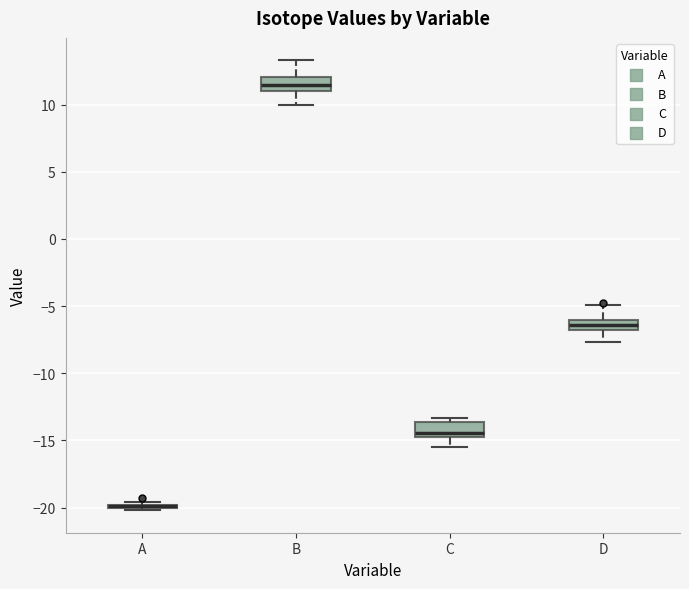

Reading left to right, transcribe this box plot: for each box, give where its median line is, the range the box spans, and where its two whiskers end, as read against the y-axis. The values are not printed on the chart, so give them approximately, as read against the axis.

A: box collapsed to a line at -20.0, whiskers -20.0 to -19.5
B: median 11.5, box 11.0 to 12.0, whiskers 10.0 to 13.5
C: median -14.5, box -15.0 to -13.5, whiskers -15.5 to -13.5 (just above the box's upper edge)
D: median -6.5, box -7.0 to -6.0, whiskers -7.5 to -5.0